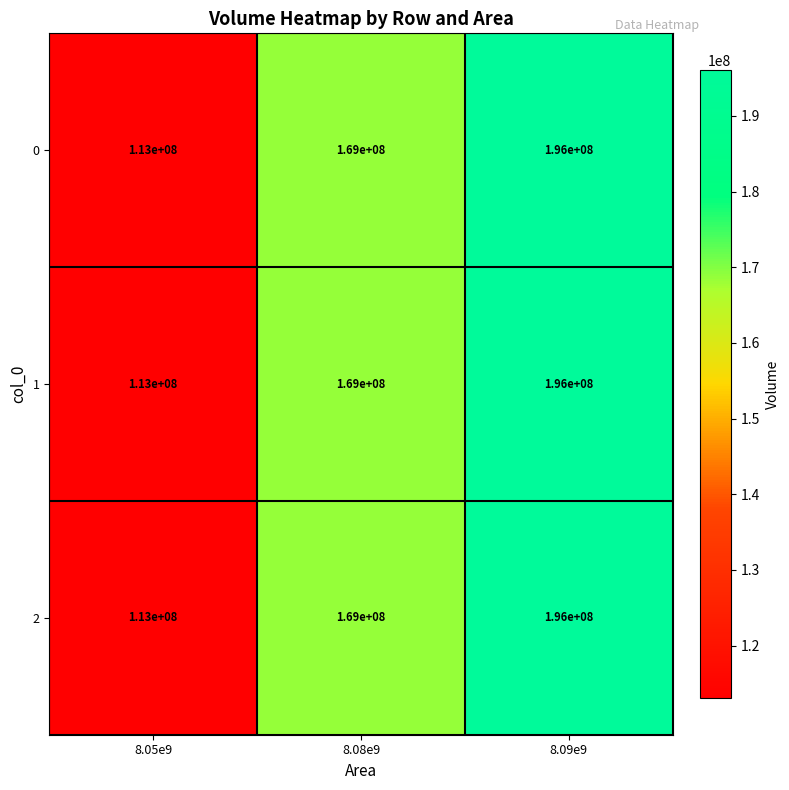

At which label is 1 closest to 154500000?

8.08e9